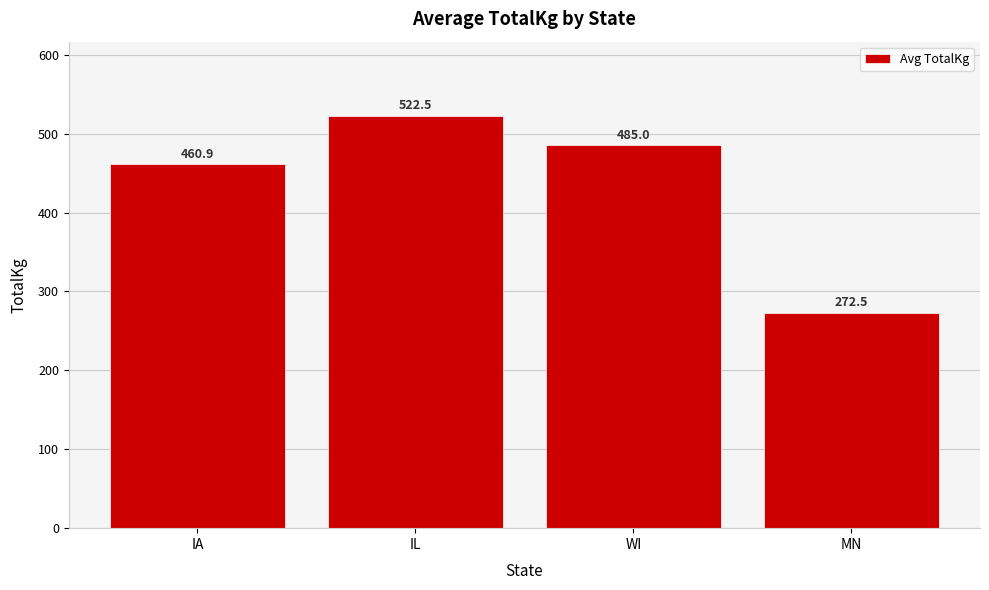

Is it true that the value at IA is 313.2?

False